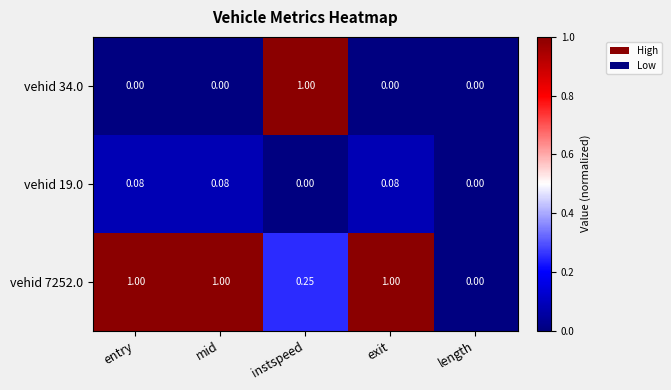

At which label is vehid 7252.0 closest to 0?

length